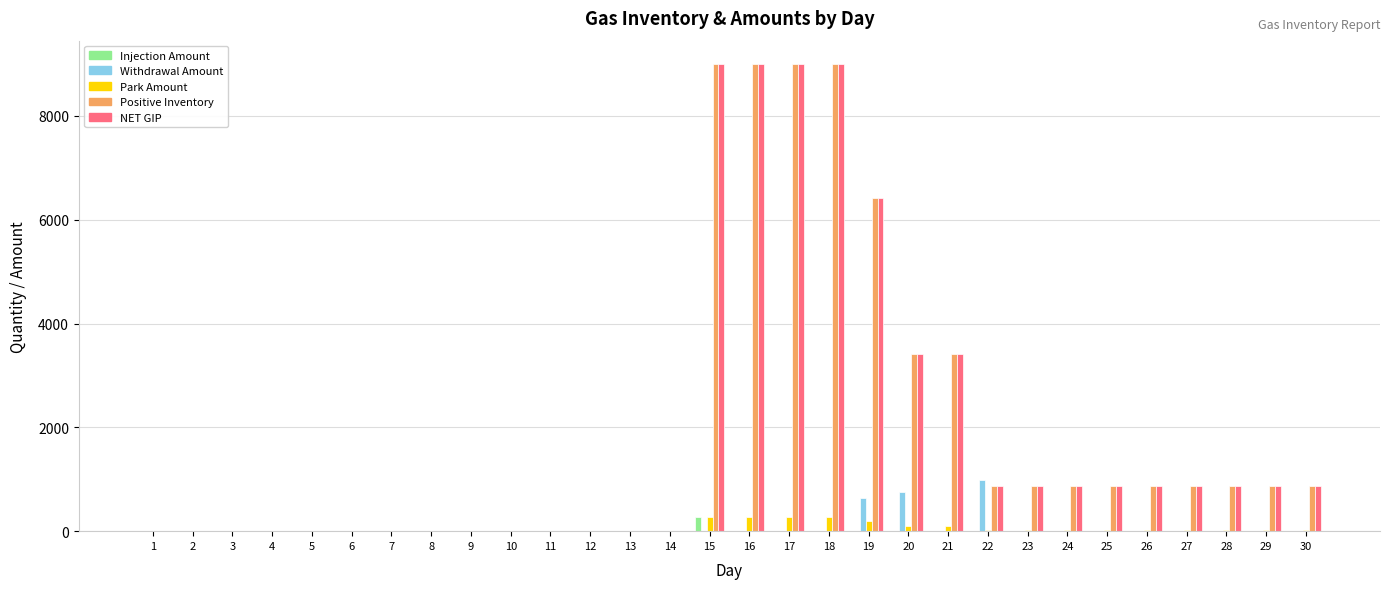

The value of NET GIP at 29 is 866.0. True or false?

True